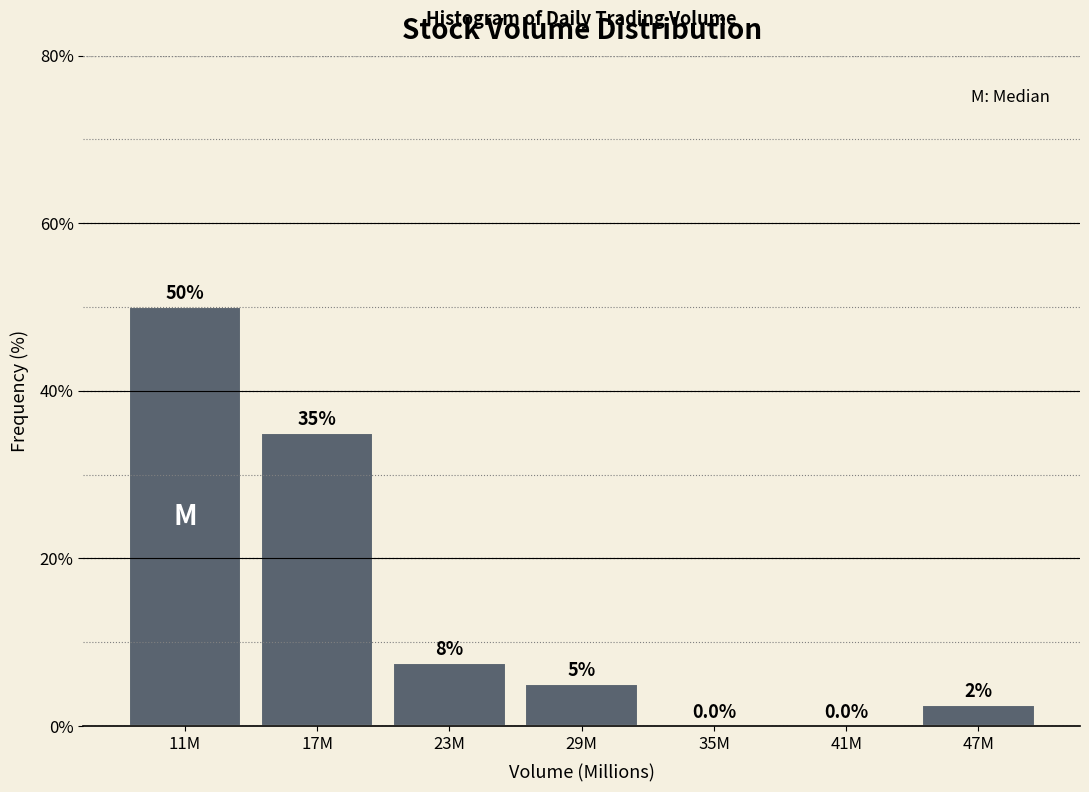

Reading left to right, what are all the values shown in this chart?

11M=50.0	17M=35.0	23M=7.5	29M=5.0	35M=0.0	41M=0.0	47M=2.5